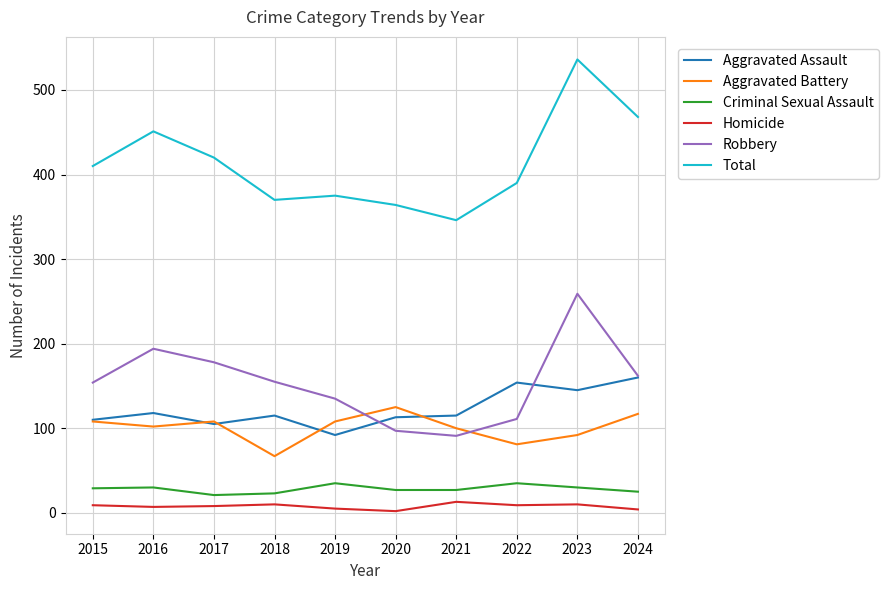

In Robbery, how many points are lower than both neighbors (excluding endpoints)?

1